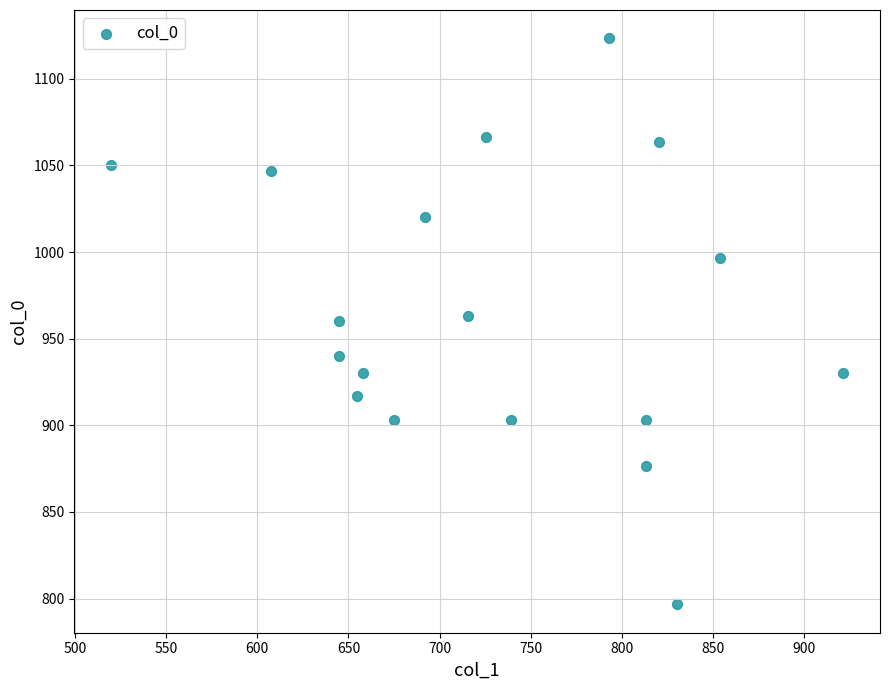

What is the range of X values (max minus min)?

401.6